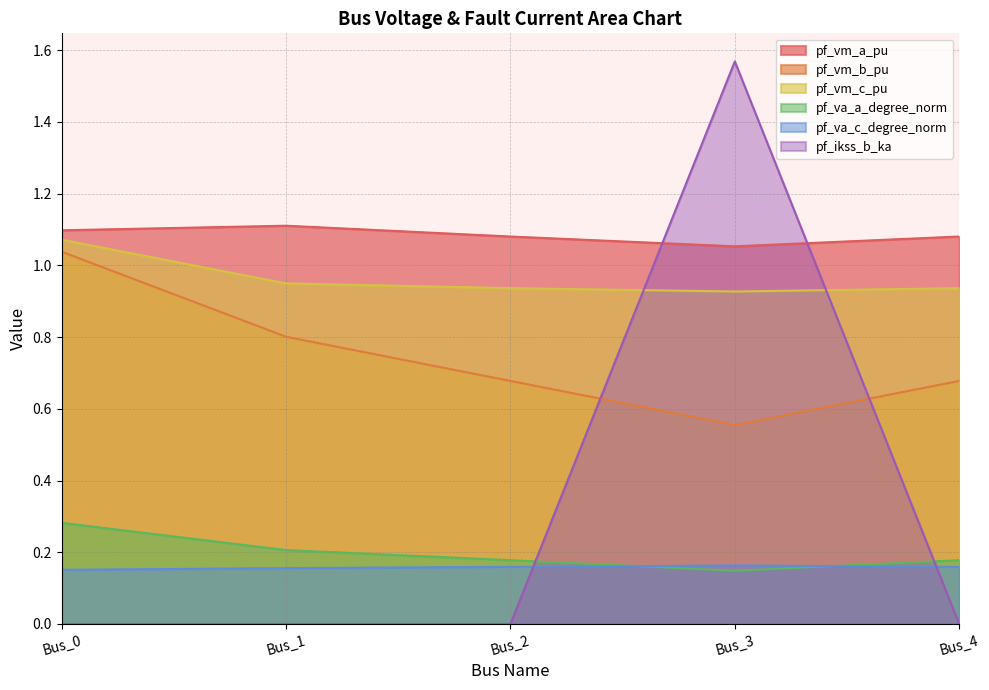

Reading right to left, extract all data points from this chart.

pf_vm_a_pu: 1.1	1.1	1.1	1.1	1.1
pf_vm_b_pu: 0.7	0.6	0.7	0.8	1.0
pf_vm_c_pu: 0.9	0.9	0.9	0.9	1.1
pf_va_a_degree_norm: 0.2	0.1	0.2	0.2	0.3
pf_va_c_degree_norm: 0.2	0.2	0.2	0.2	0.2
pf_ikss_b_ka: 0.0	1.6	0.0	0.0	0.0